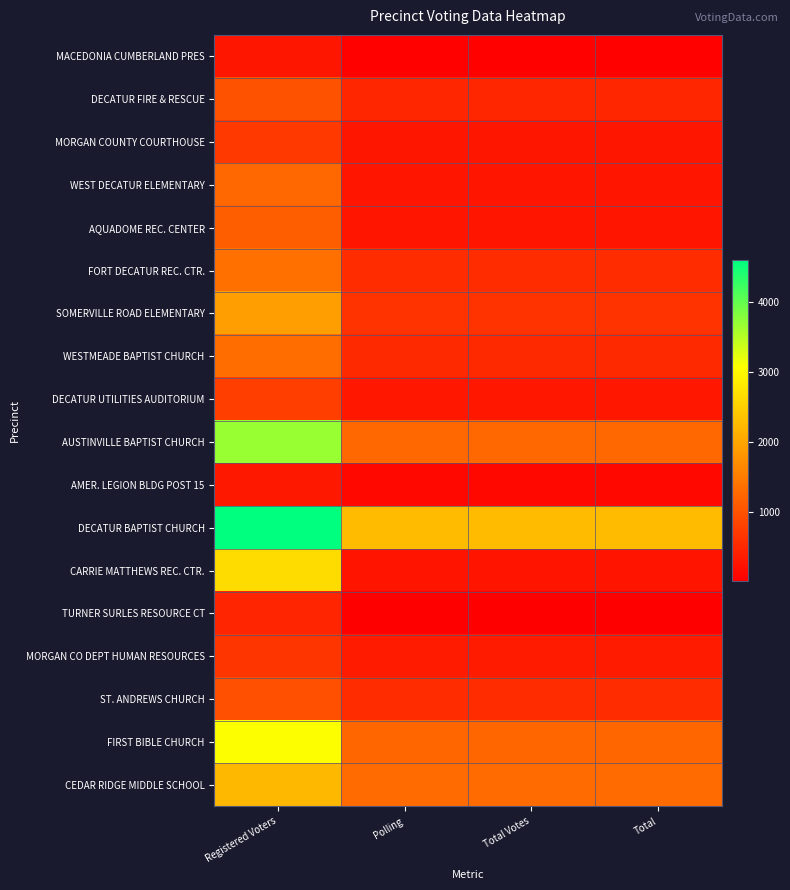

How many data points does each series have?

4